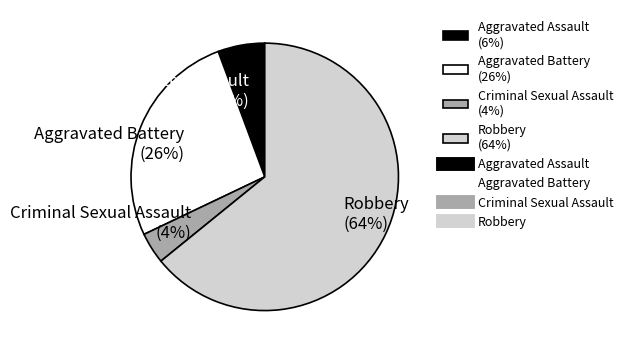

Rank the categories by value from lowest to highest.

Criminal Sexual Assault, Aggravated Assault, Aggravated Battery, Robbery